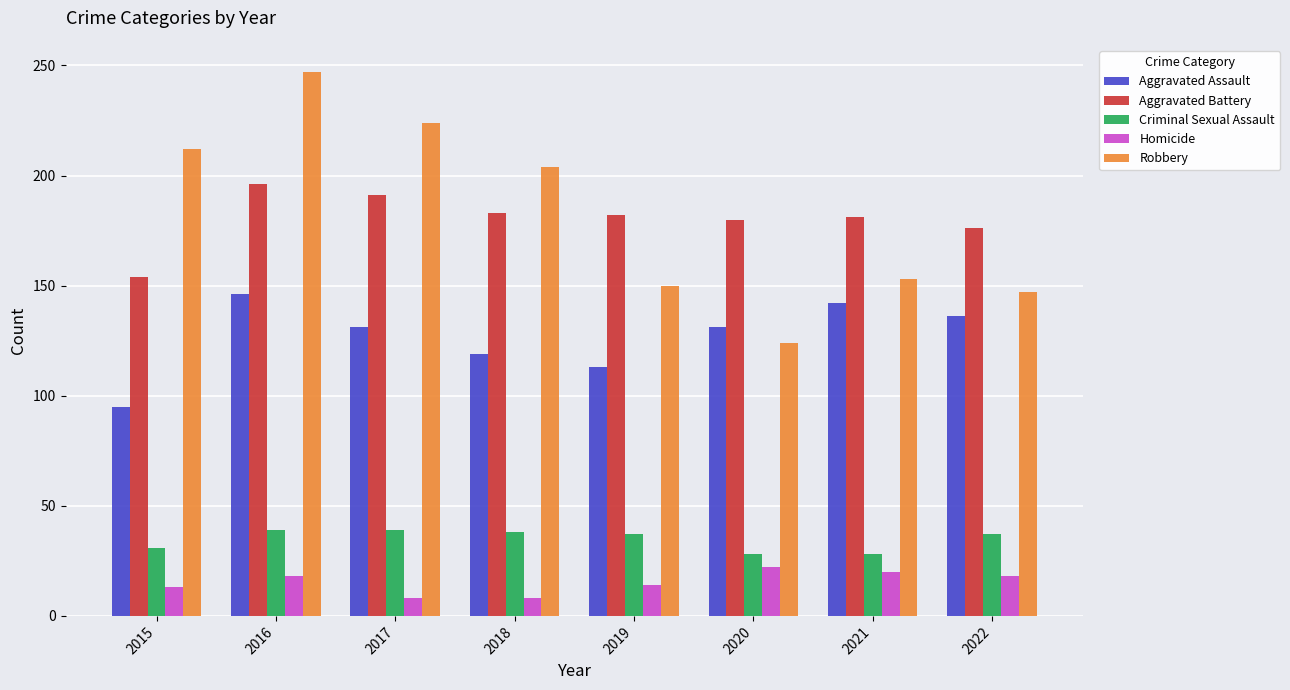

Rank the series by their maximum value, from lowest to highest.

Homicide, Criminal Sexual Assault, Aggravated Assault, Aggravated Battery, Robbery